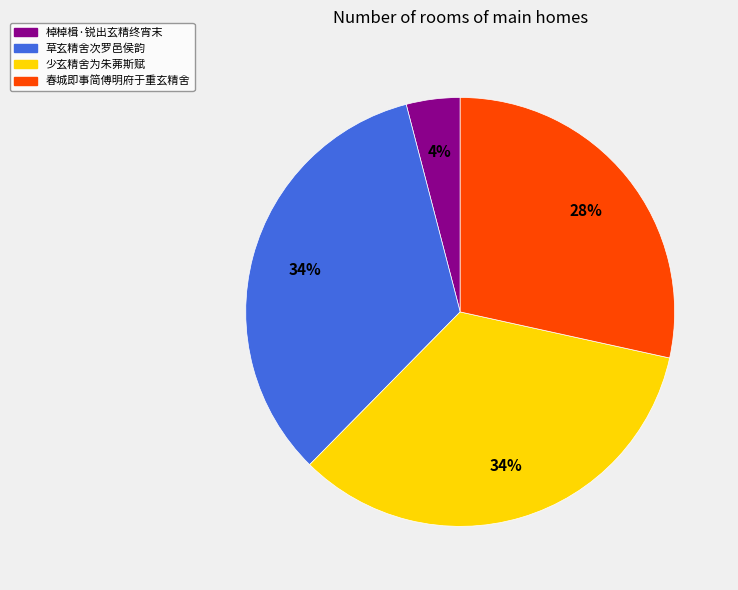

What is the smallest slice in the pie chart?

棹棹楫·锐出玄精终宵末